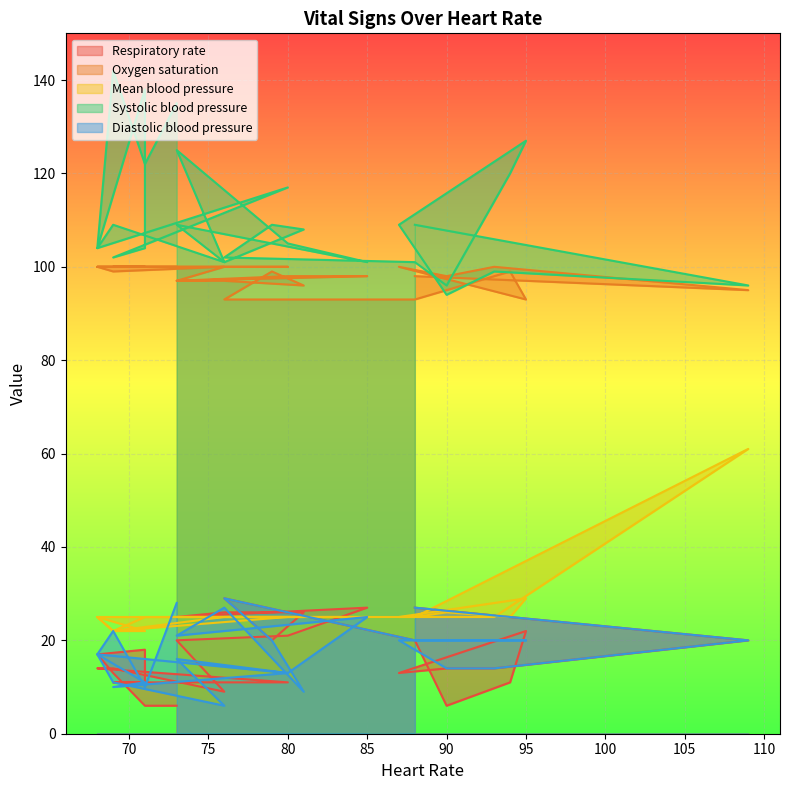

What is the value of the Mean blood pressure point at the 10th from the left?

22